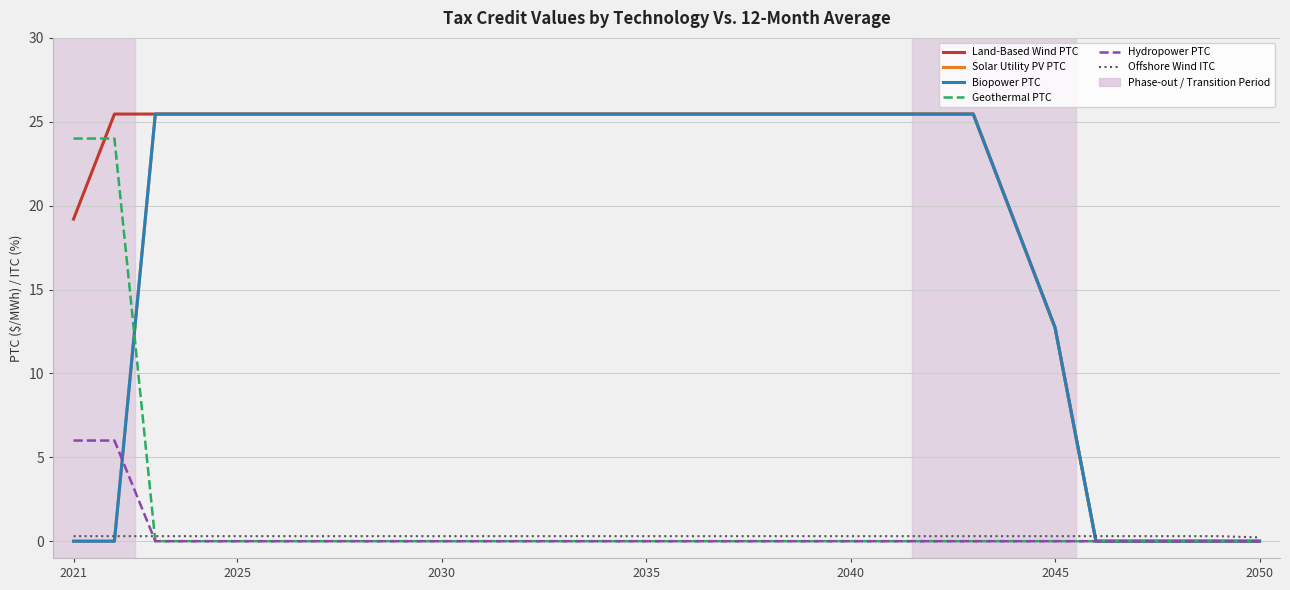

Does the chart display data point markers on the line(s)?

No